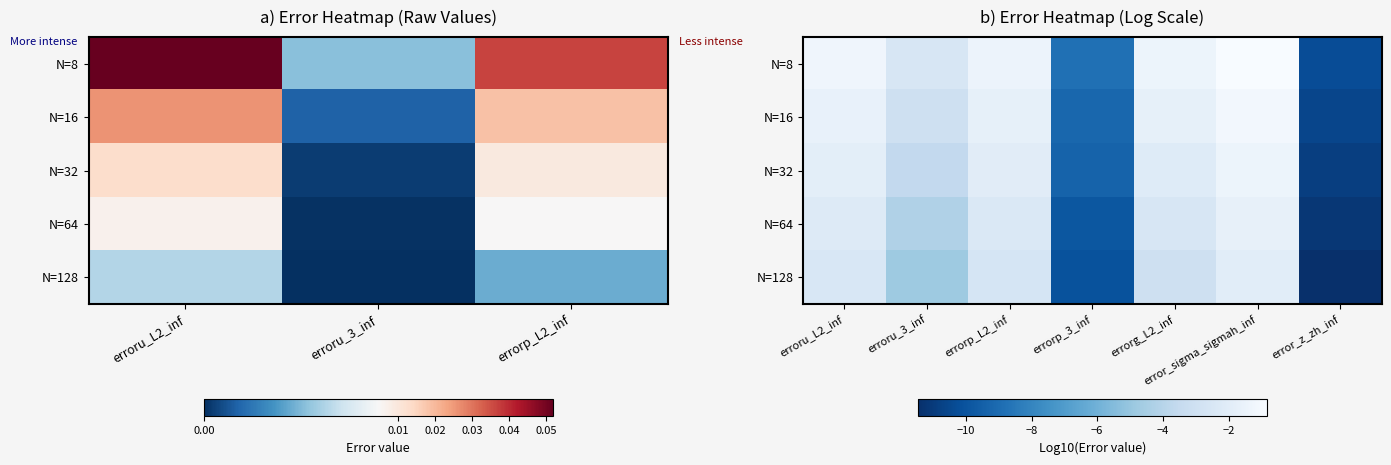

Is it true that N=128 equals -2.5 at erroru_L2_inf?

True